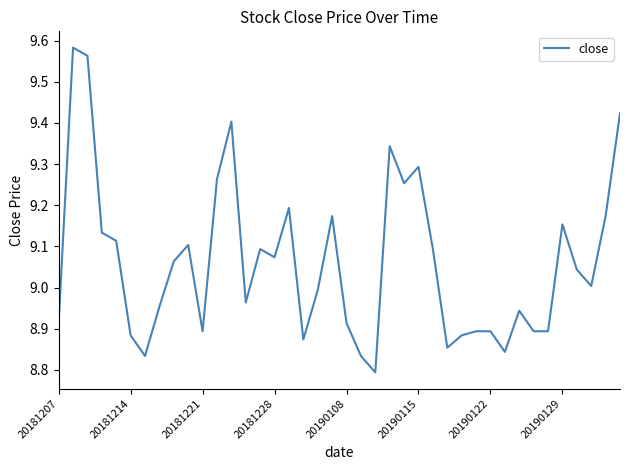

What is the difference between the maximum and minimum values?

0.8